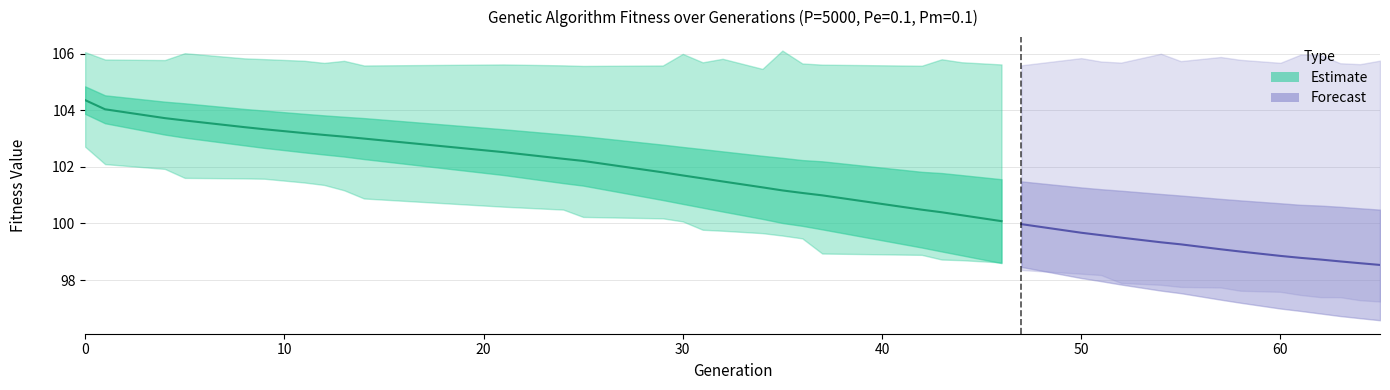

How many data points in min are less than 99?

19